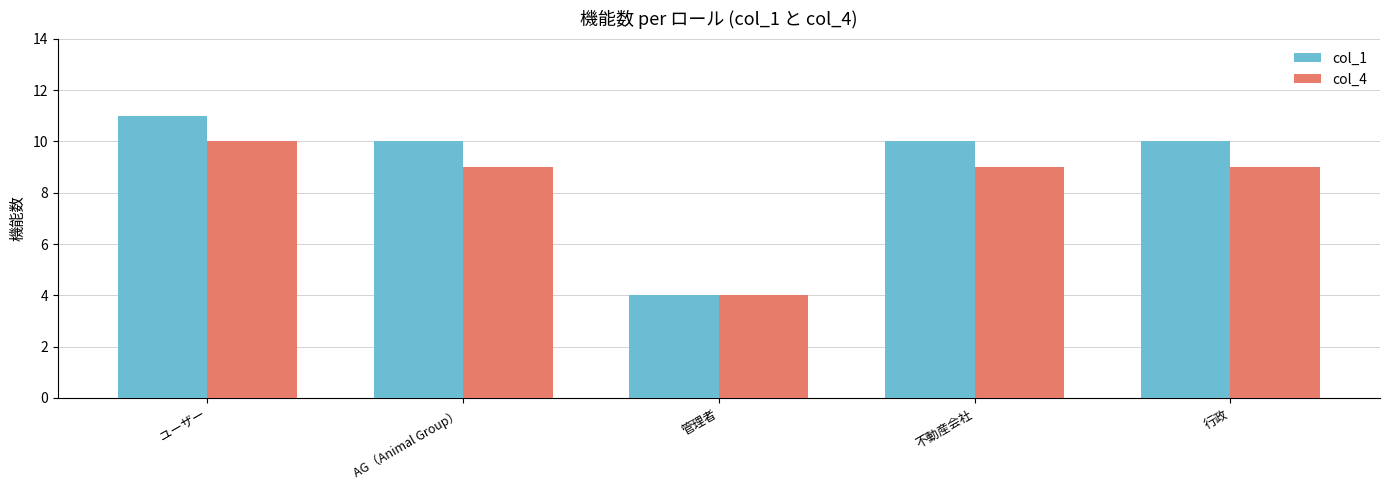

Count the number of data series in this chart.

2